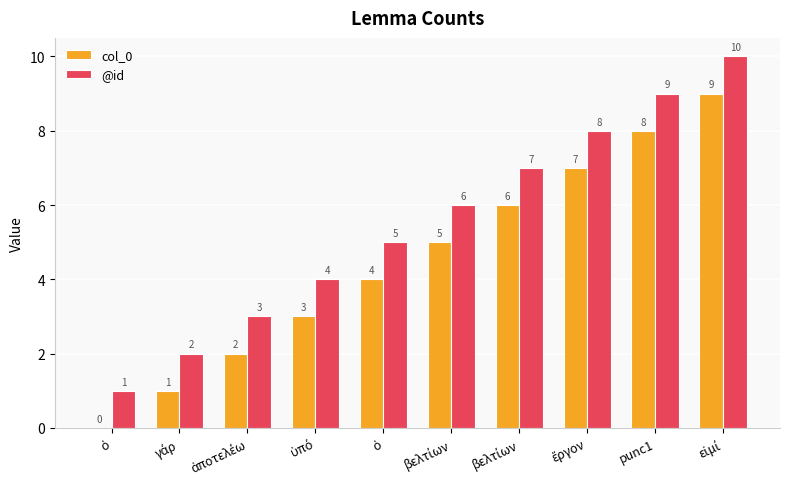

Is the value of @id at ὁ greater than the value of col_0 at βελτίων?

No